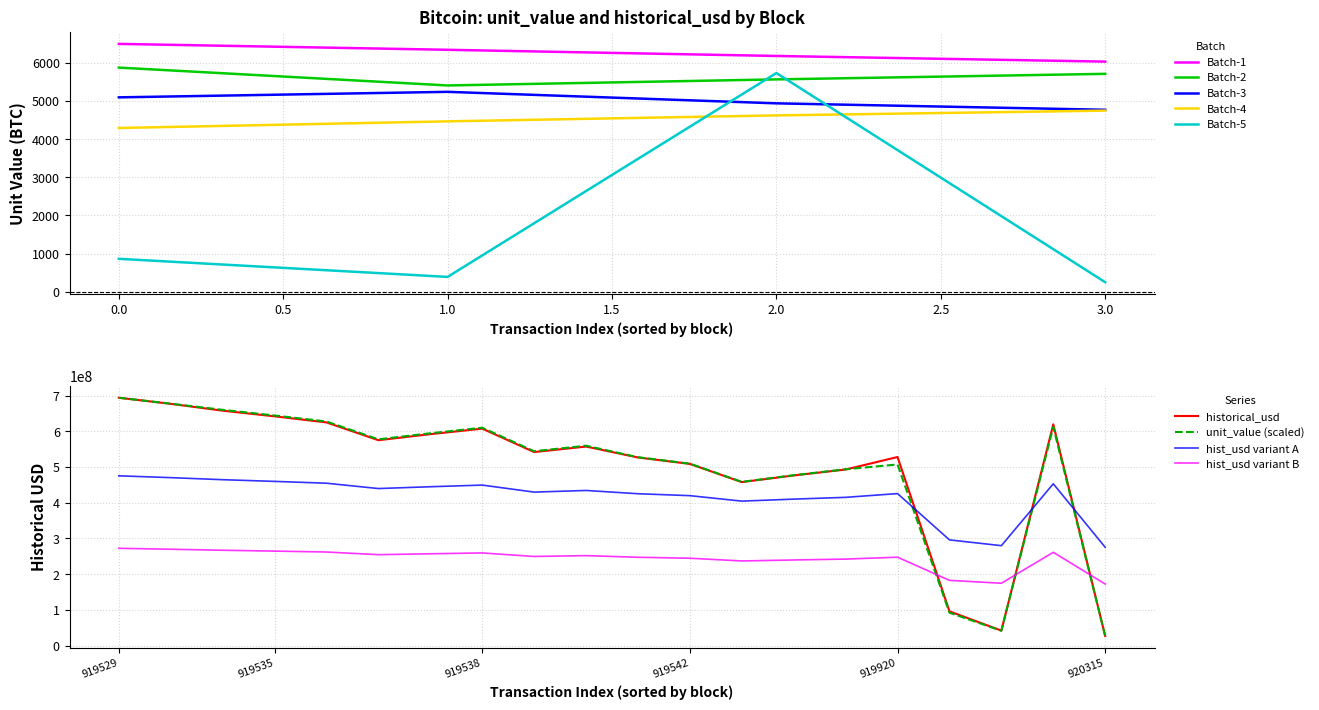

What is the approximate value of Batch-4 at 0.0?

4294.1